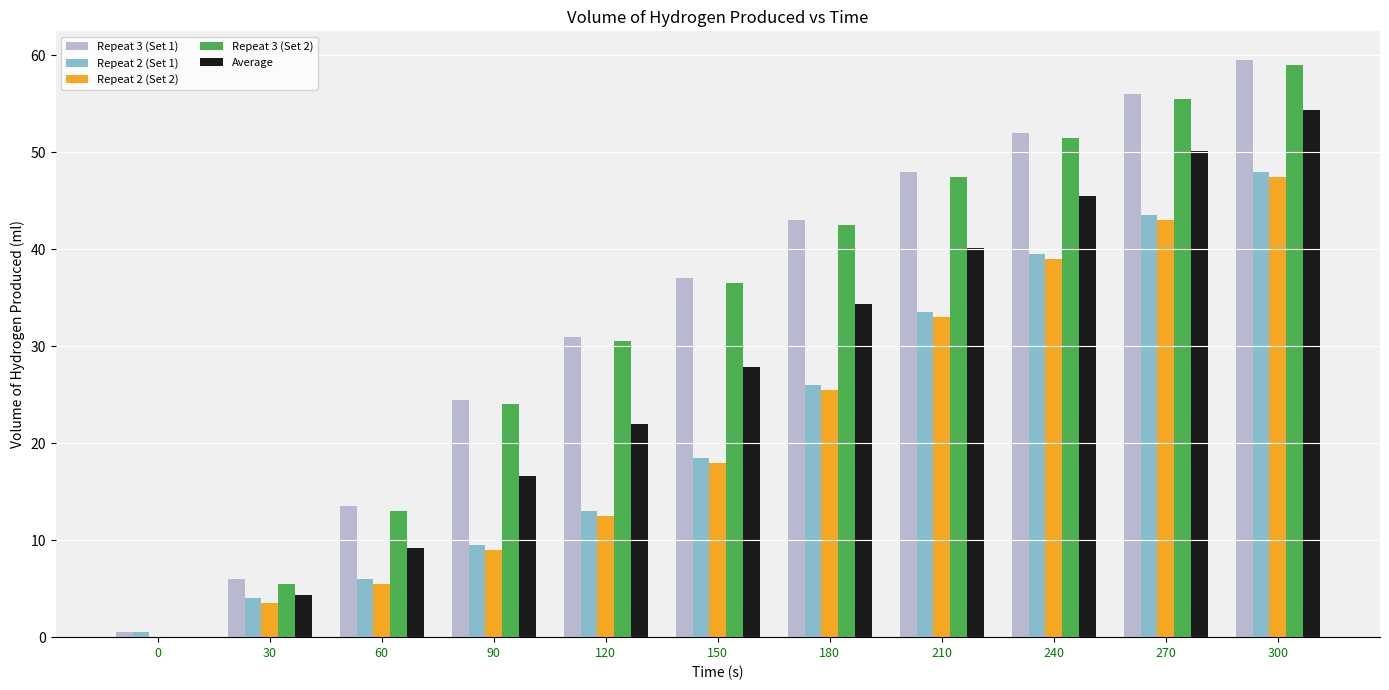

What are all the series names shown in the legend?

Repeat 3 (Set 1), Repeat 2 (Set 1), Repeat 2 (Set 2), Repeat 3 (Set 2), Average